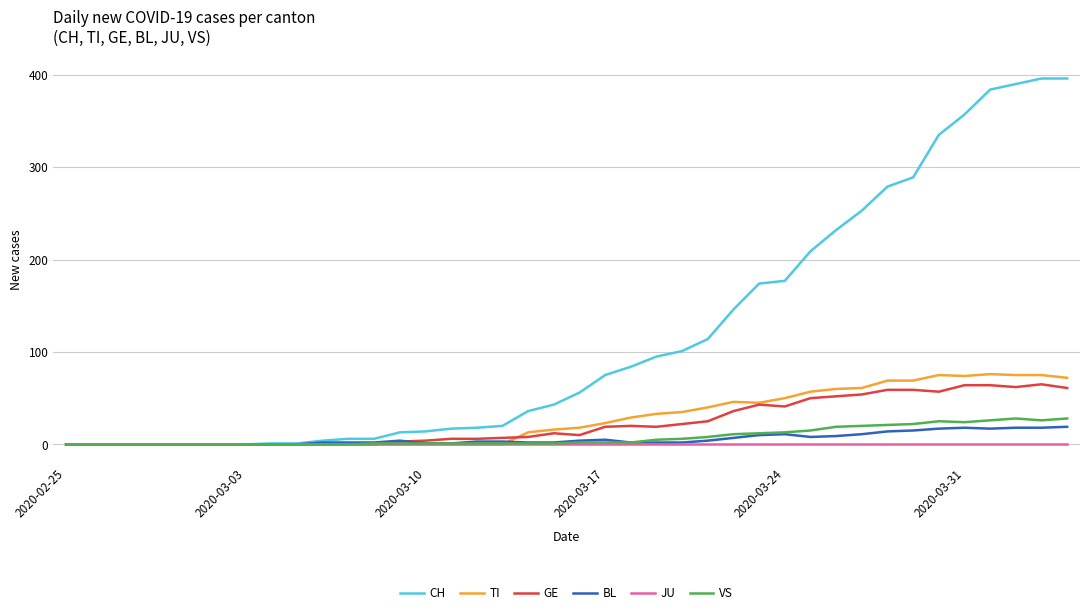

What are all the series names shown in the legend?

CH, TI, GE, BL, JU, VS